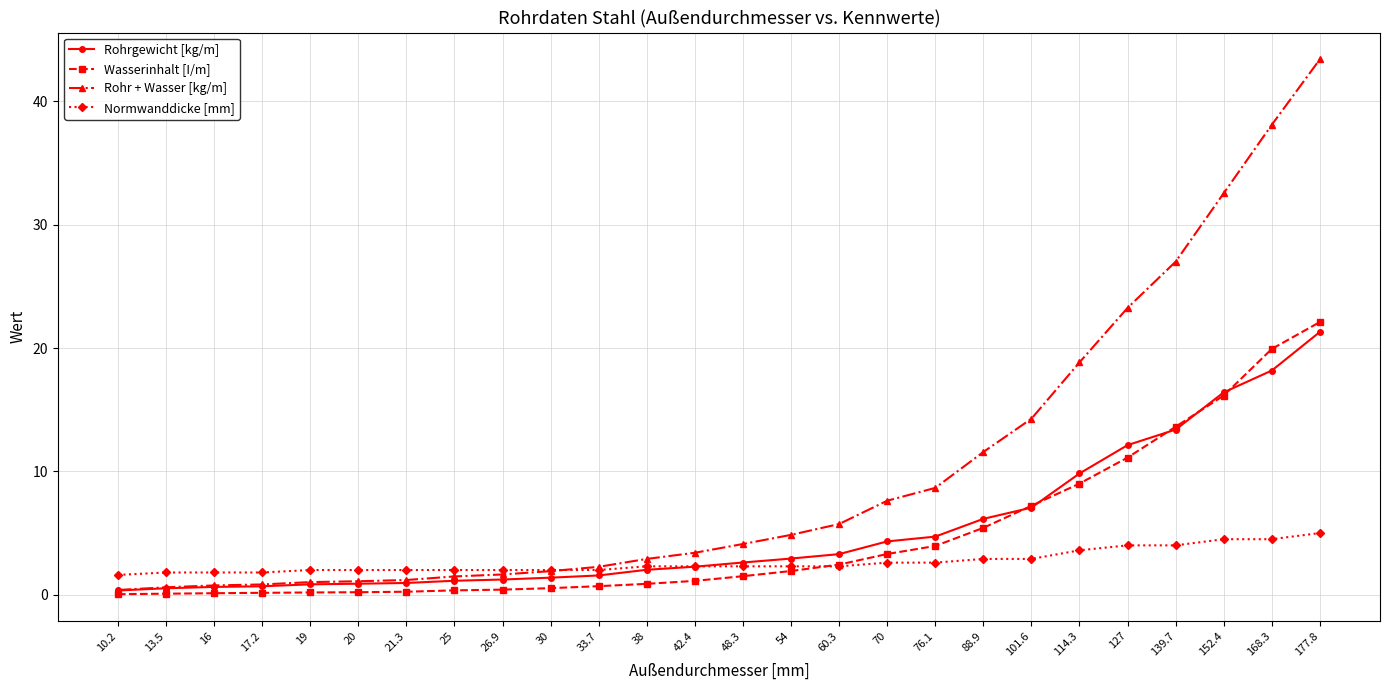

Between 20 and 127, which series saw the biggest shift?

Rohr + Wasser [kg/m]